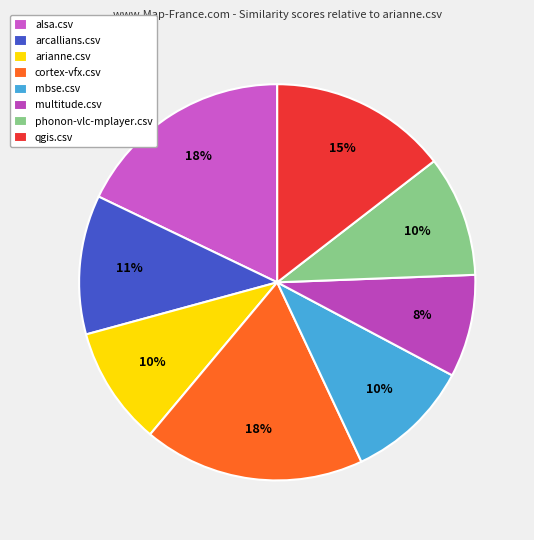

Is there a majority slice in this chart?

No